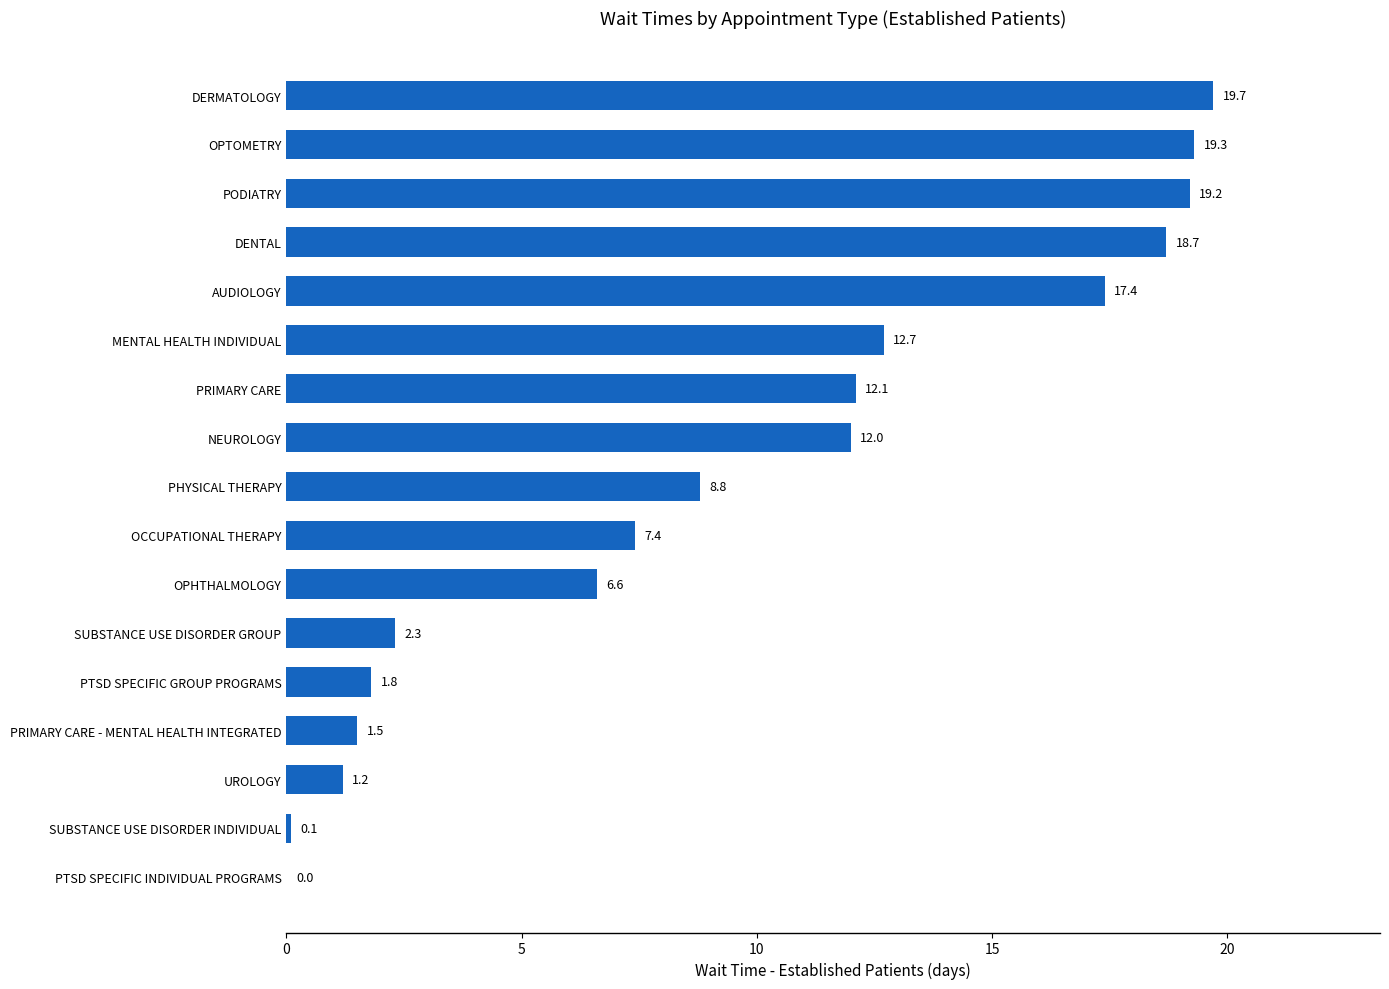

At which category does the chart reach its peak across all series?

DERMATOLOGY